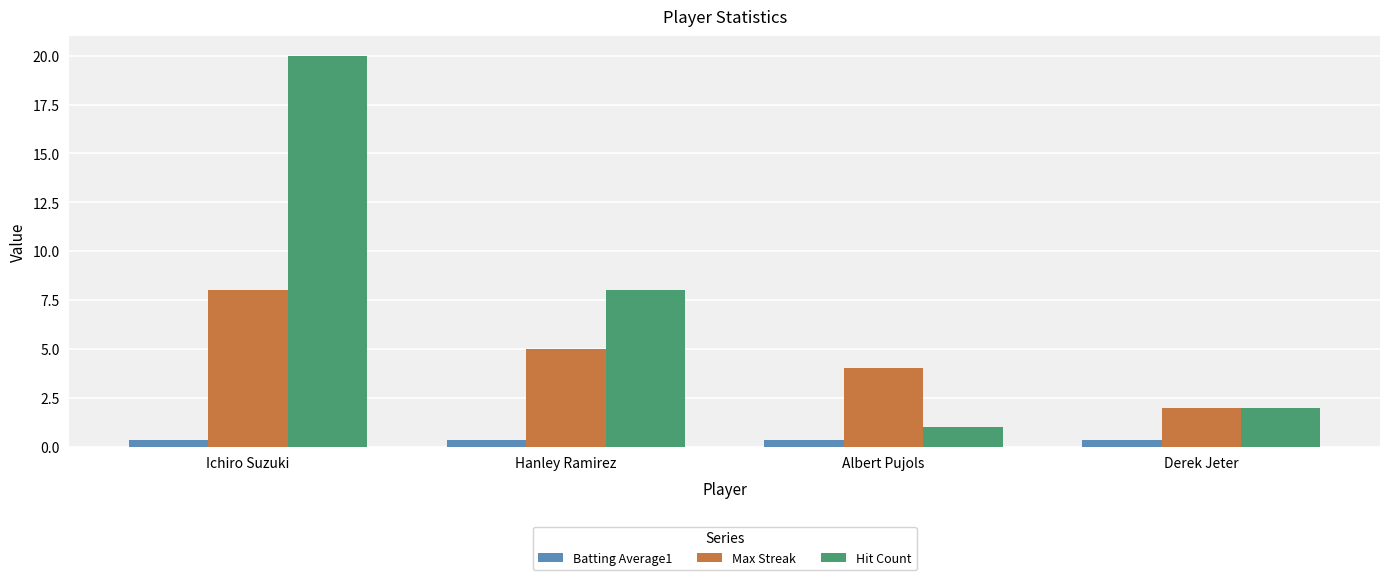

Count the number of data series in this chart.

3